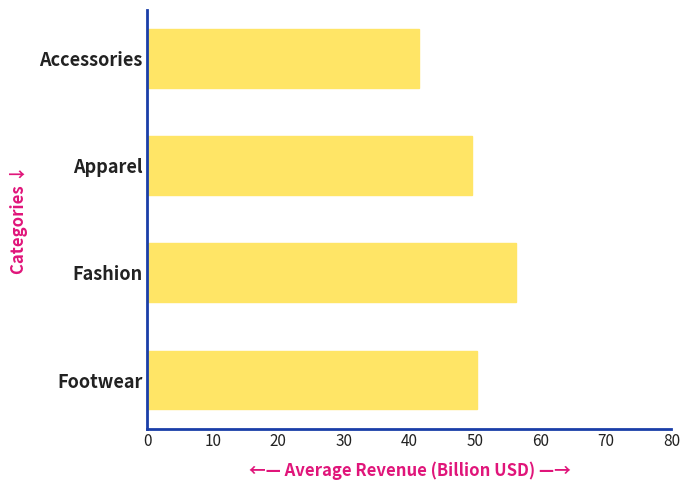

What is the average value?

49.4